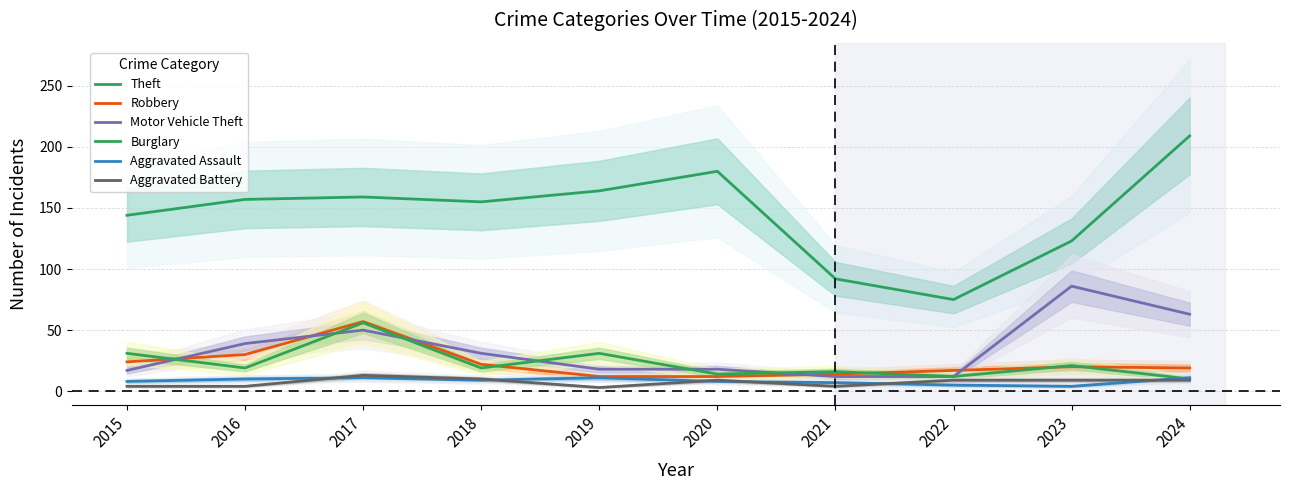

What are all the series names shown in the legend?

Theft, Robbery, Motor Vehicle Theft, Burglary, Aggravated Assault, Aggravated Battery